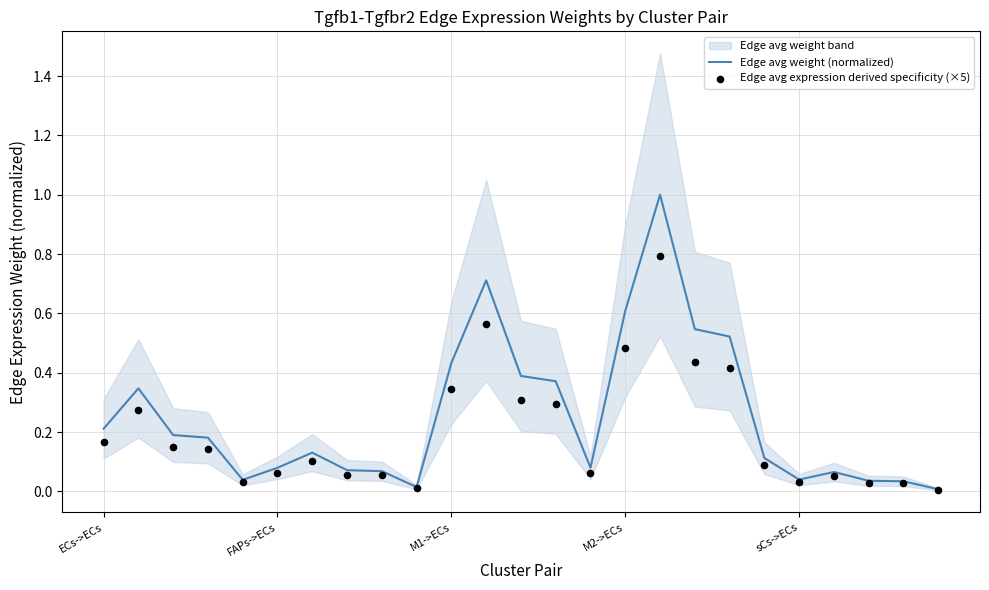

Which series reaches the maximum Y coordinate?

Edge avg weight (normalized)